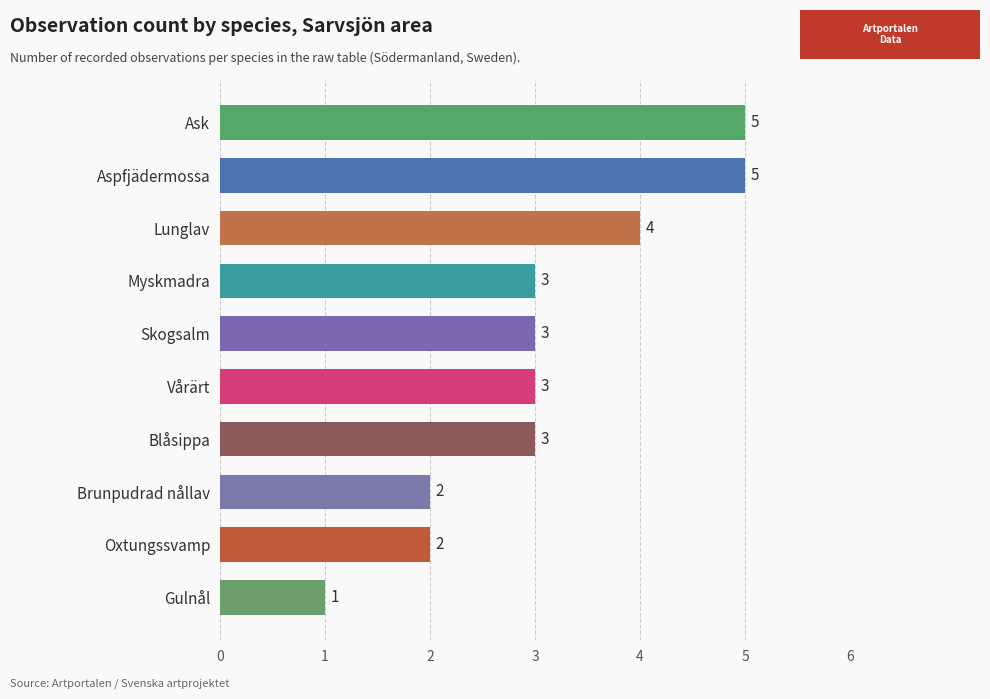

The value at Lunglav is 4. True or false?

True